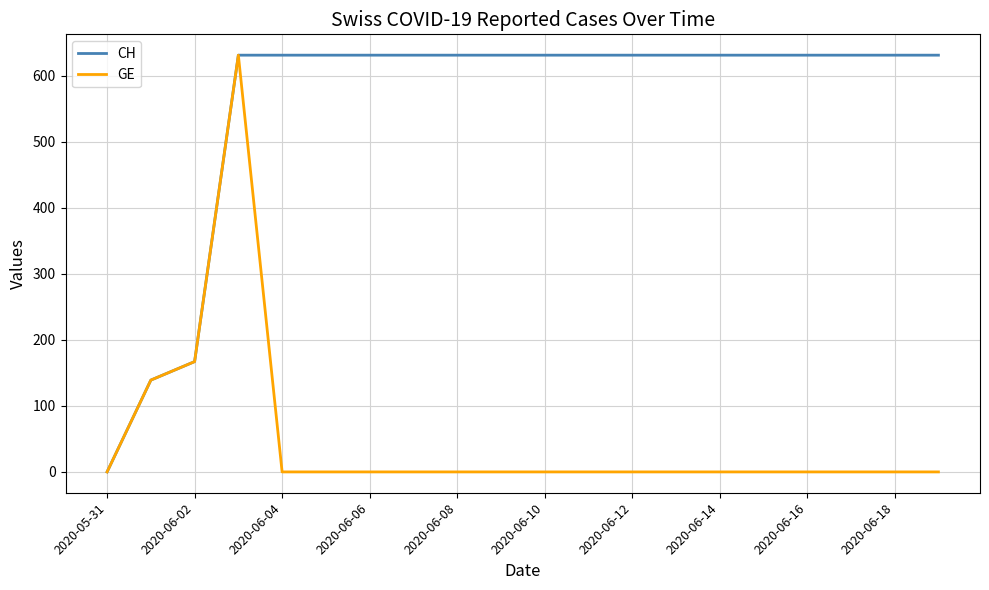

What are all the series names shown in the legend?

CH, GE